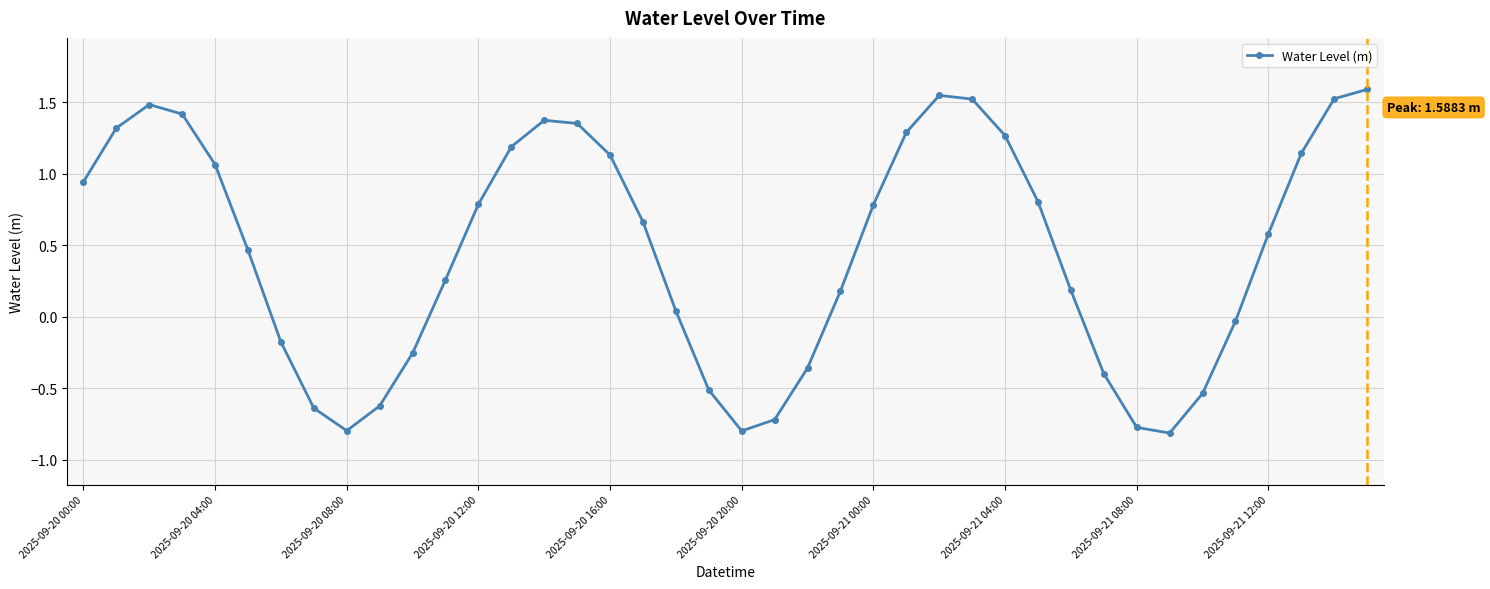

What is the difference between the second highest and second lowest values?

2.3